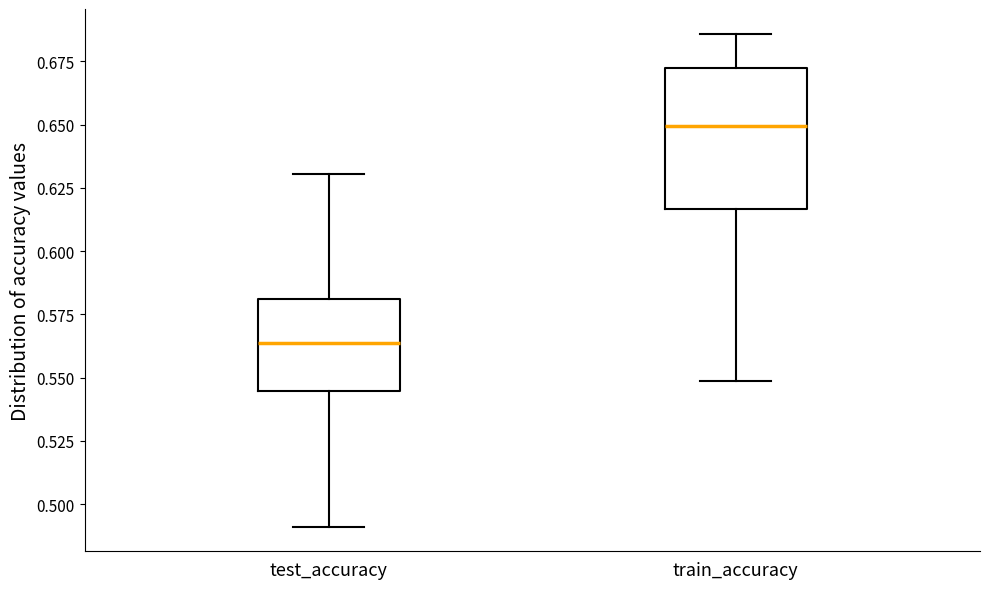

Reading left to right, read every box against the y-axis: the position of its median line, the range the box covers, and the ends of its whiskers. The values are not printed on the chart, so give them approximately, as read against the axis.

test_accuracy: median 0.565, box 0.545 to 0.580, whiskers 0.490 to 0.630
train_accuracy: median 0.650, box 0.615 to 0.675, whiskers 0.550 to 0.685